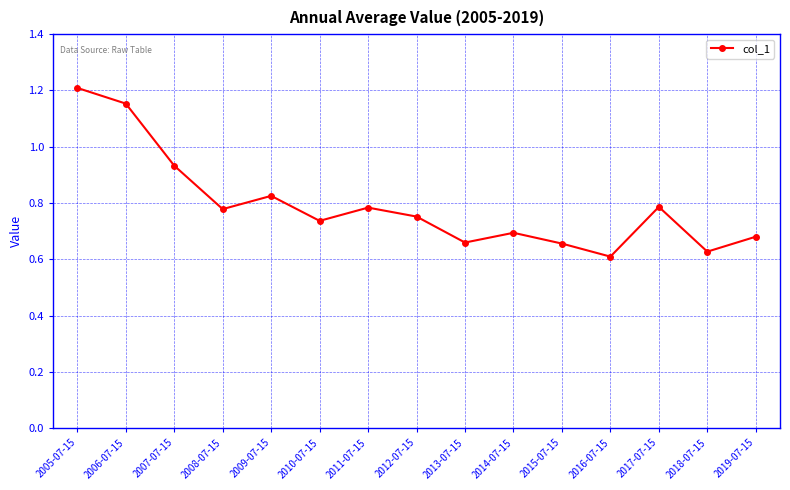

What is the label of the 10th point from the right?

2010-07-15